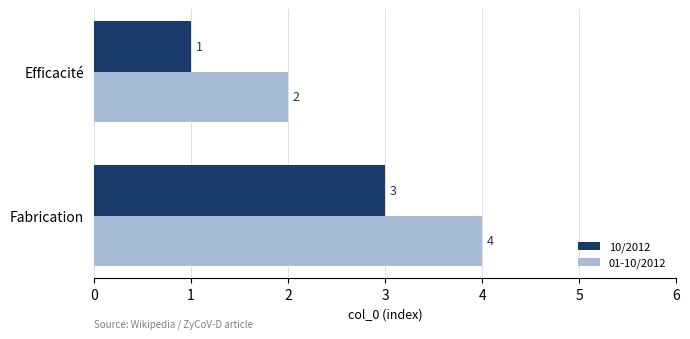

What are all the series names shown in the legend?

10/2012, 01-10/2012